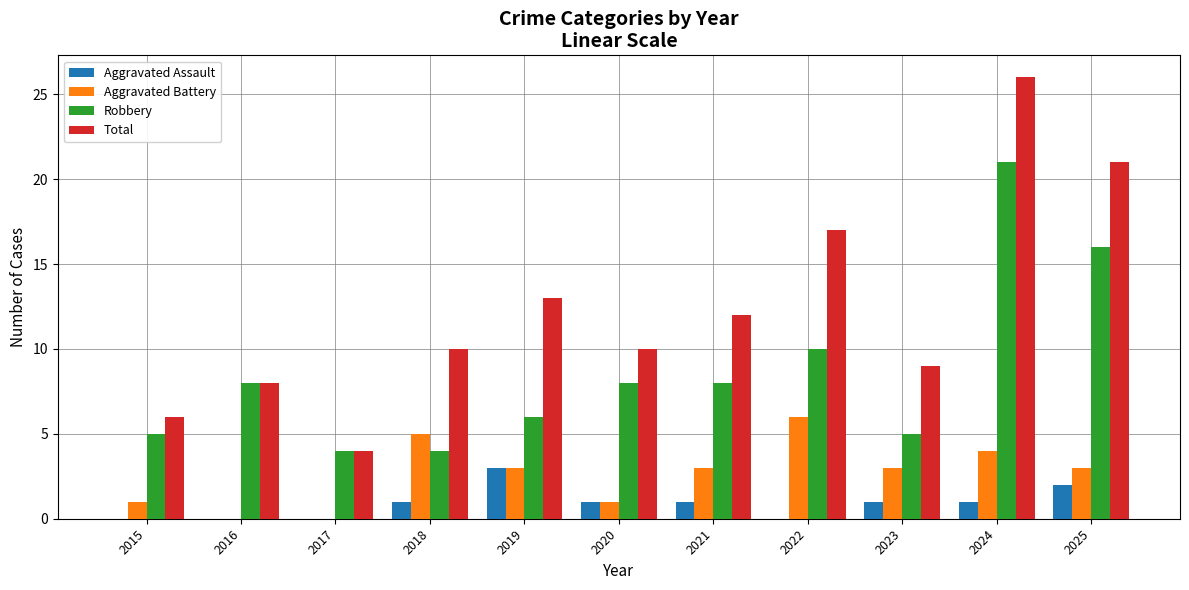

What is the sum of all Aggravated Battery values?

29